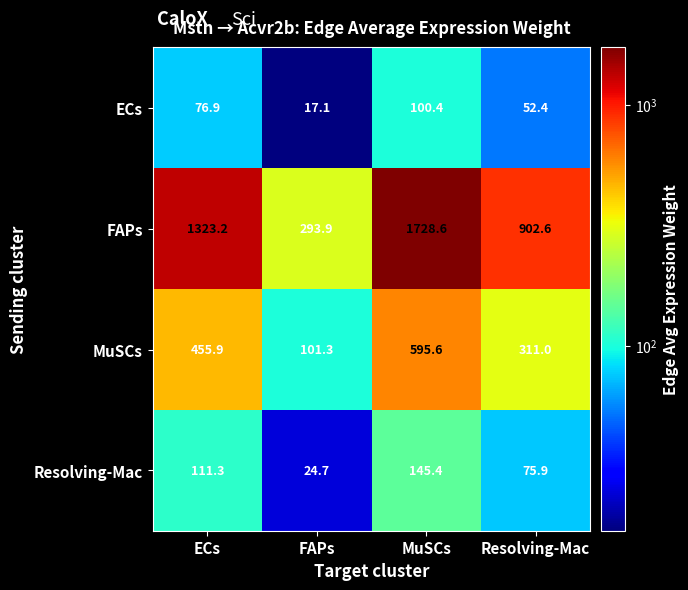

At how many categories does at least one series exceed 299?

3